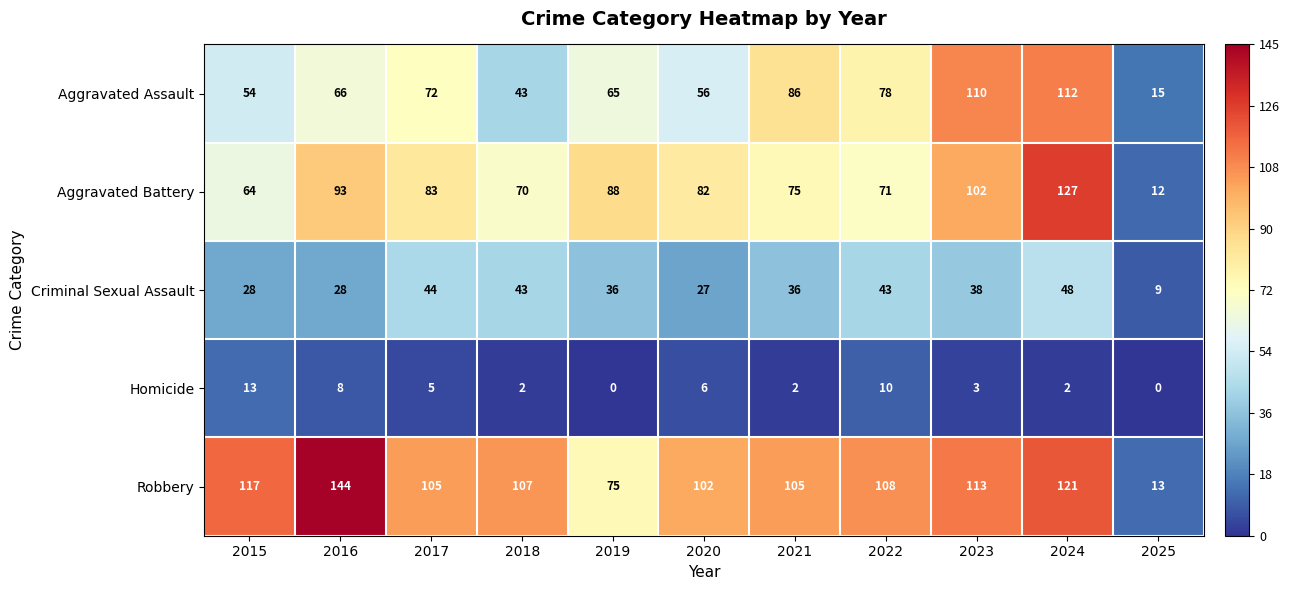

What is the approximate value of Robbery at 2019?

75